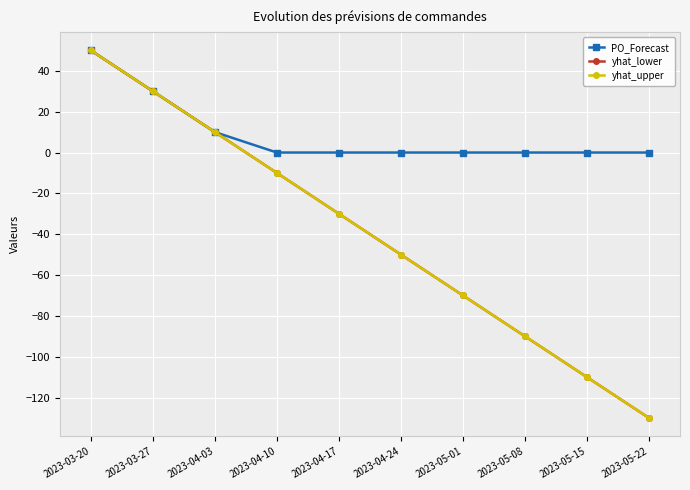

At how many categories does at least one series exceed 11?

2